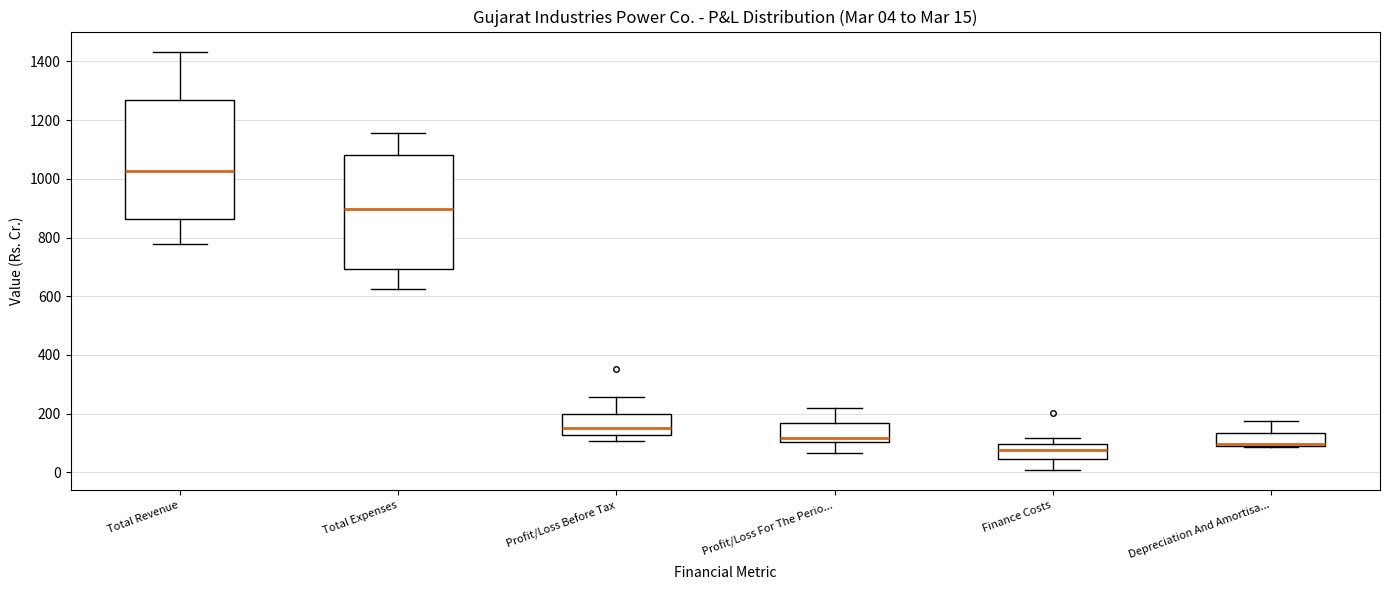

Comparing the boxes themselves (not the whiskers), which one is the tallest?

Total Revenue